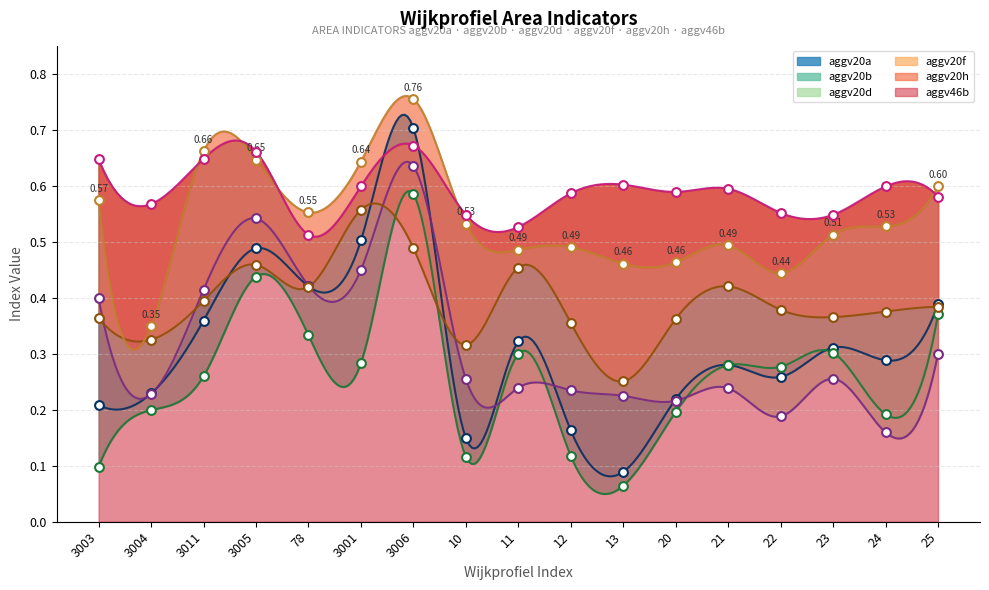

Which series reaches the maximum Y coordinate?

aggv20h